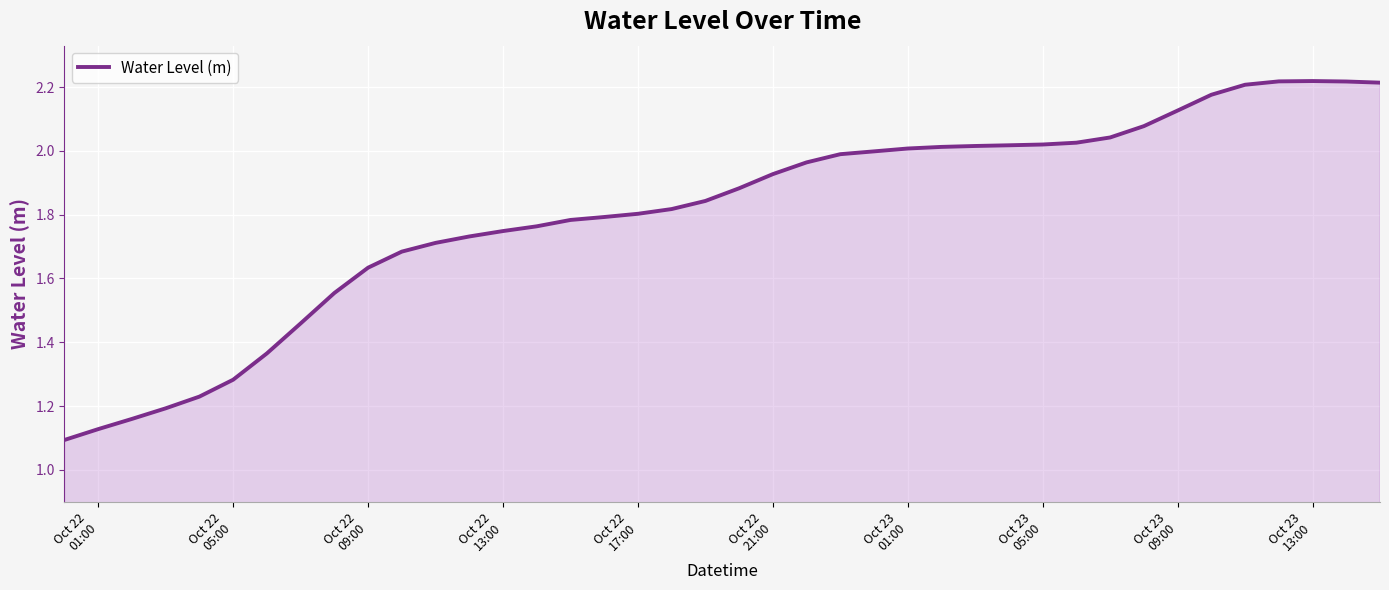

Does the chart display data point markers on the line(s)?

No